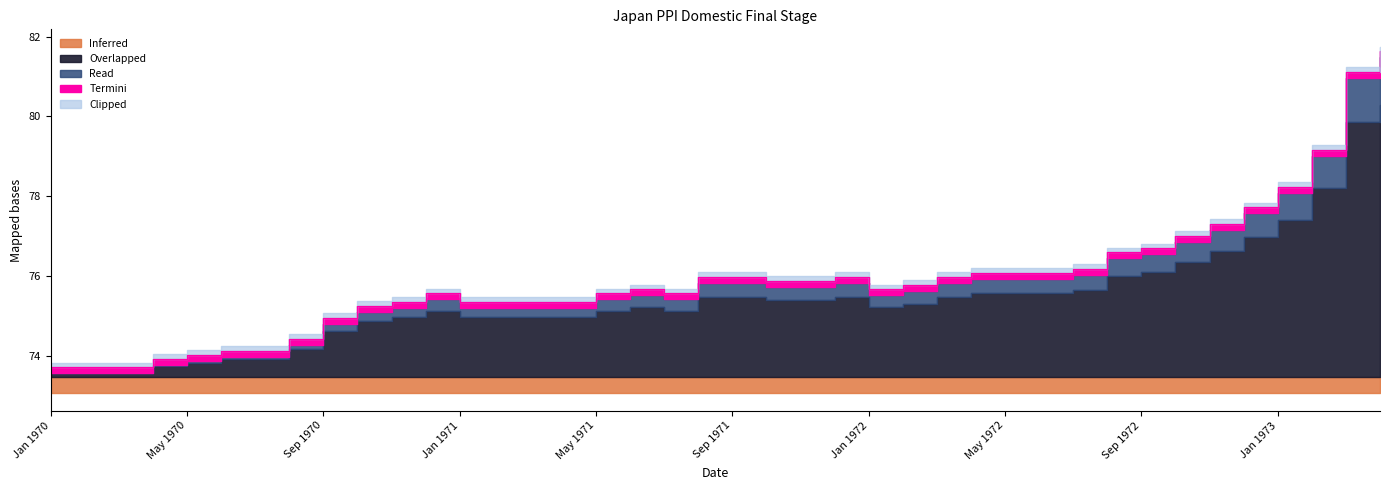

The value at Sep 1972 is 105.8. True or false?

False